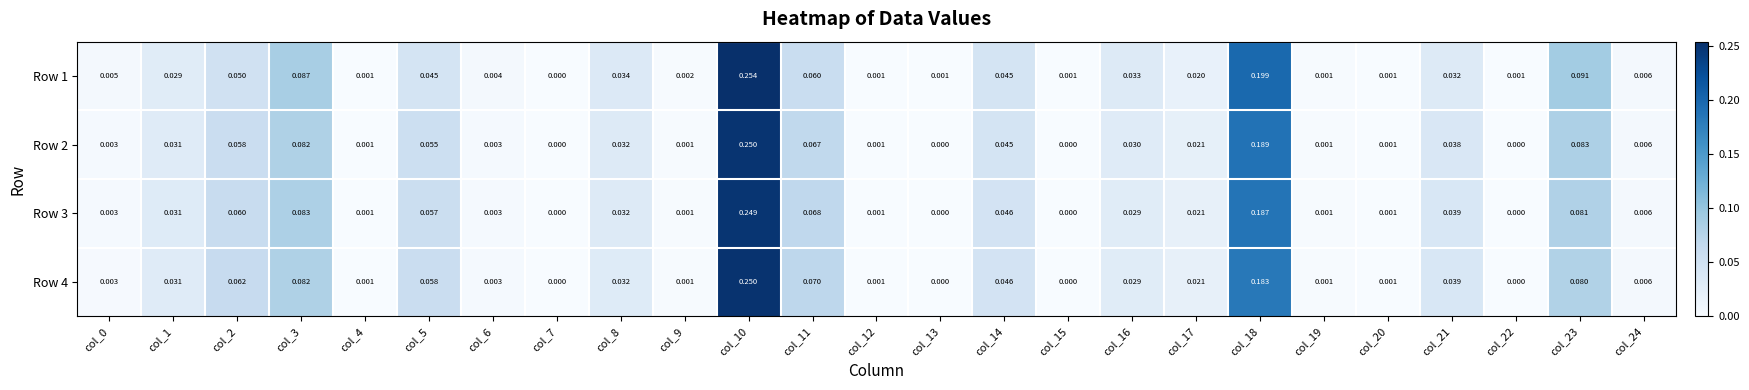

Which series has the largest total across all categories?

Row 1